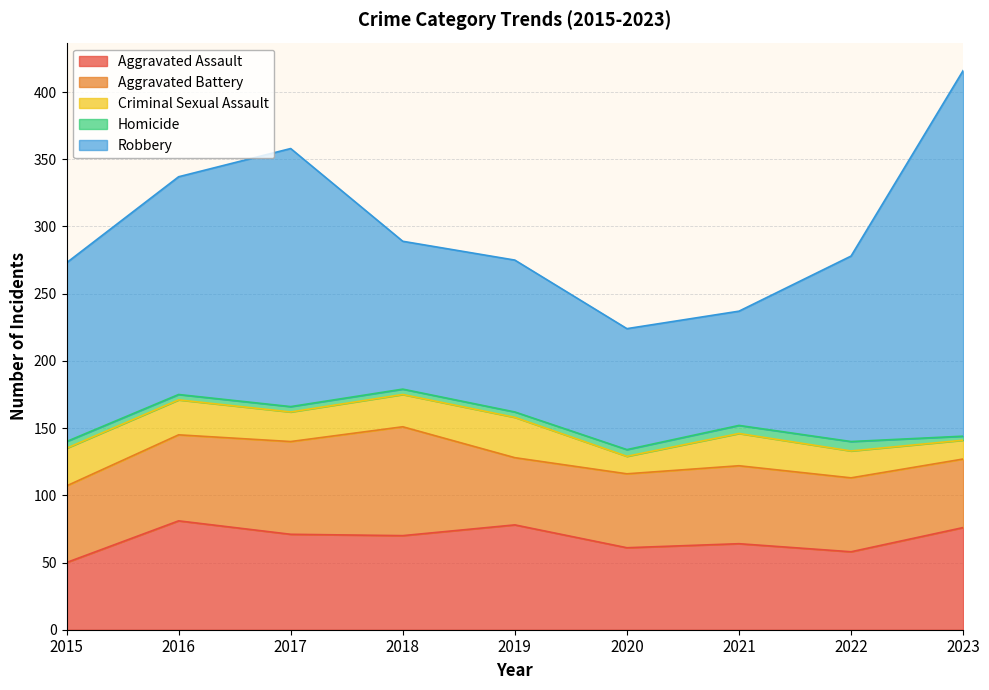

Is it true that Robbery equals 241 at 2022?

False